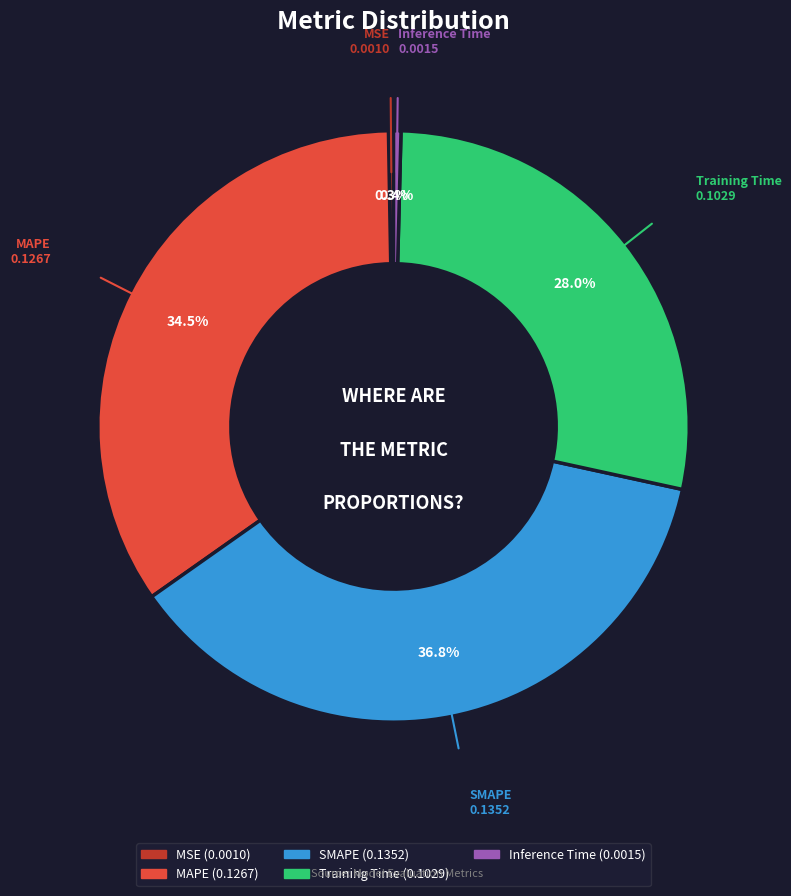

Which has a higher value, MAPE or Training Time?

MAPE